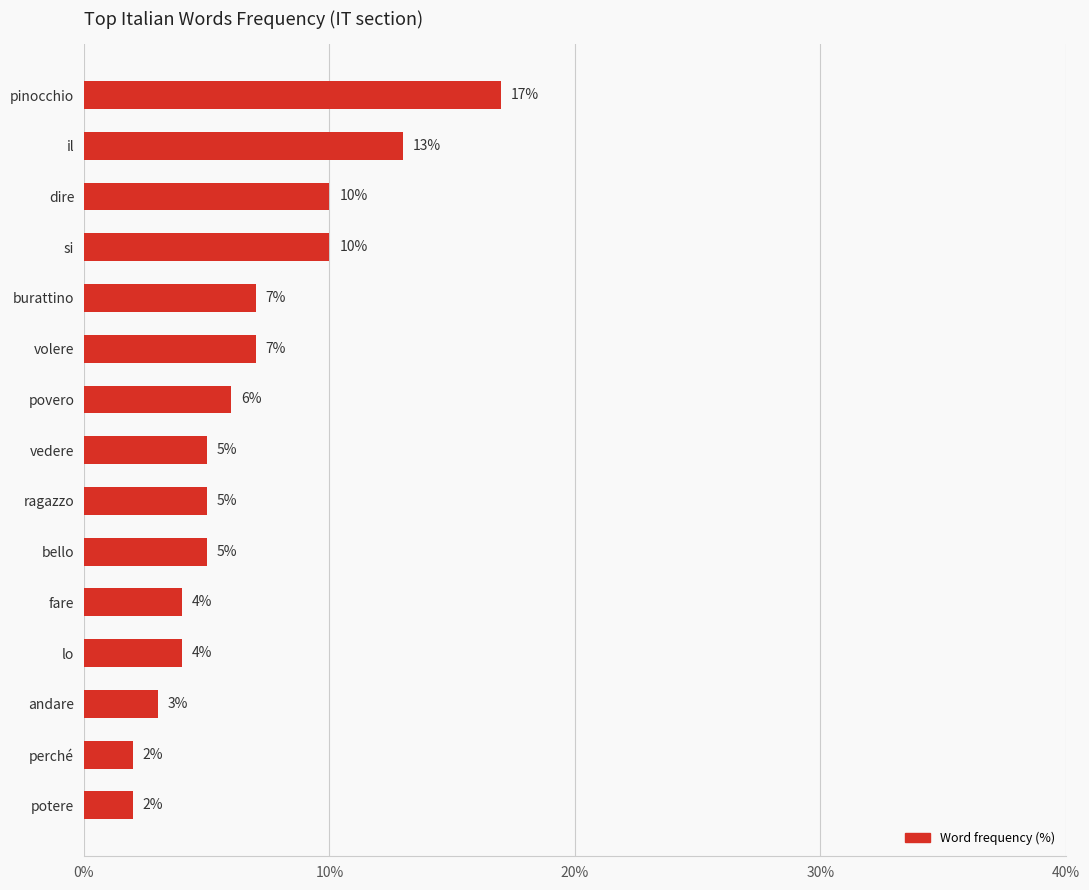

What is the maximum value shown in the chart?

17